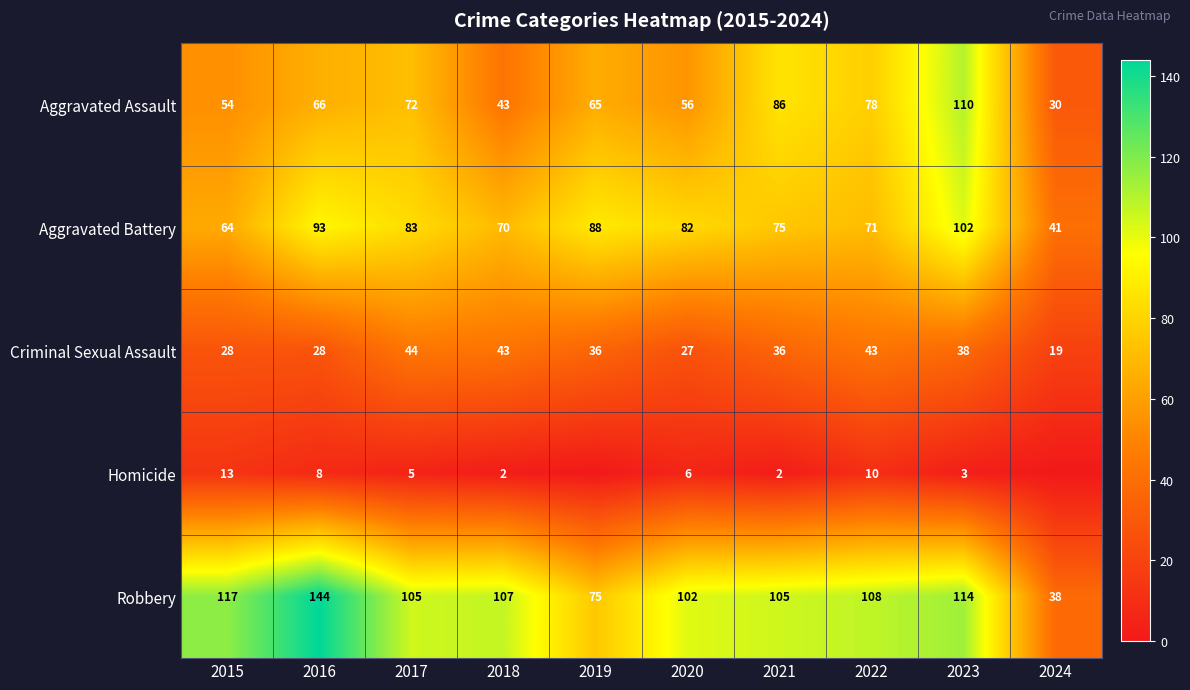

What is the total value across all series at 2020?

273